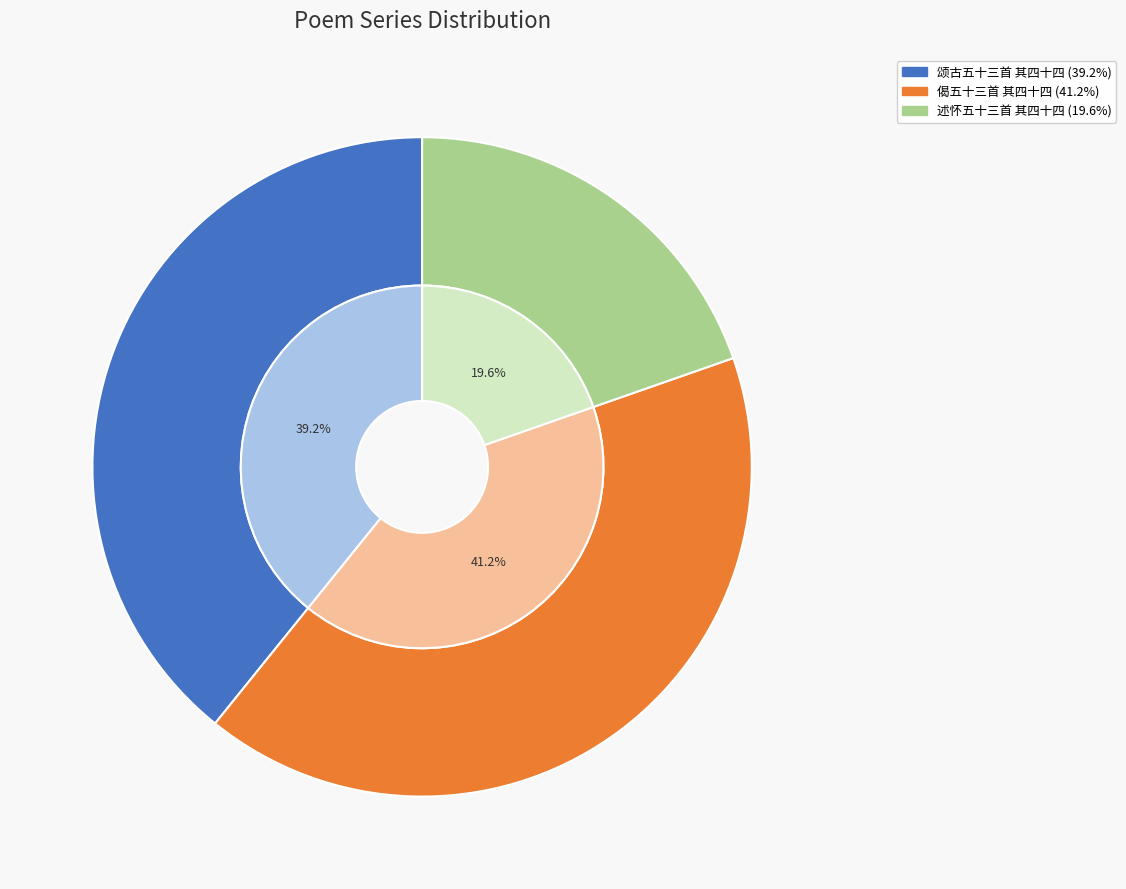

How much of the chart is everything except 偈五十三首 其四十四?

58.8%